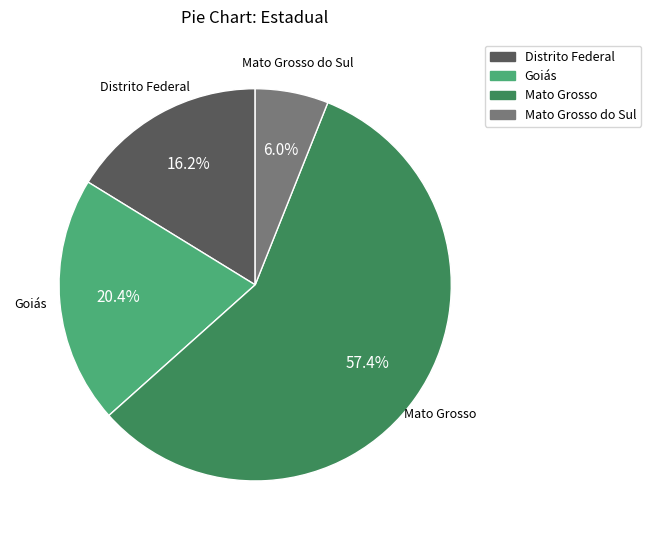

Is there a majority slice in this chart?

Yes